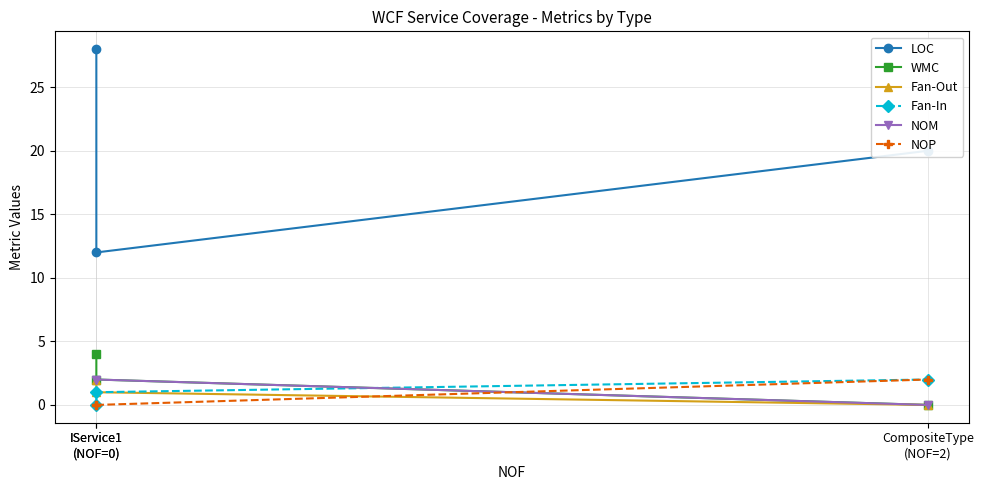

How many data points in WMC are above 2?

1